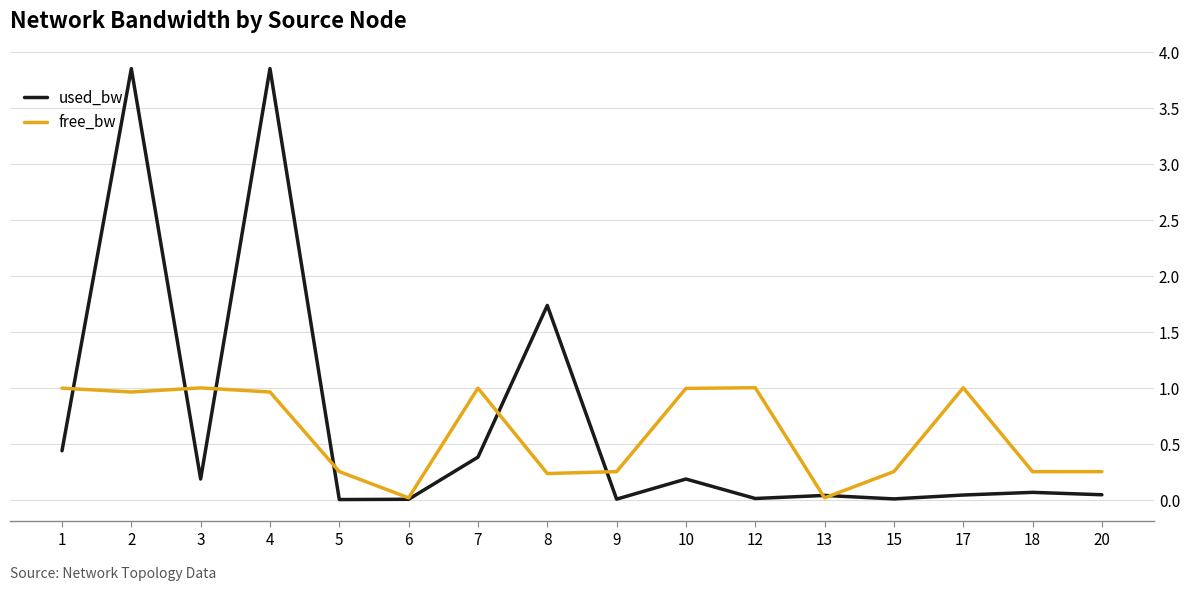

Rank the series at 7 from lowest to highest value.

used_bw, free_bw